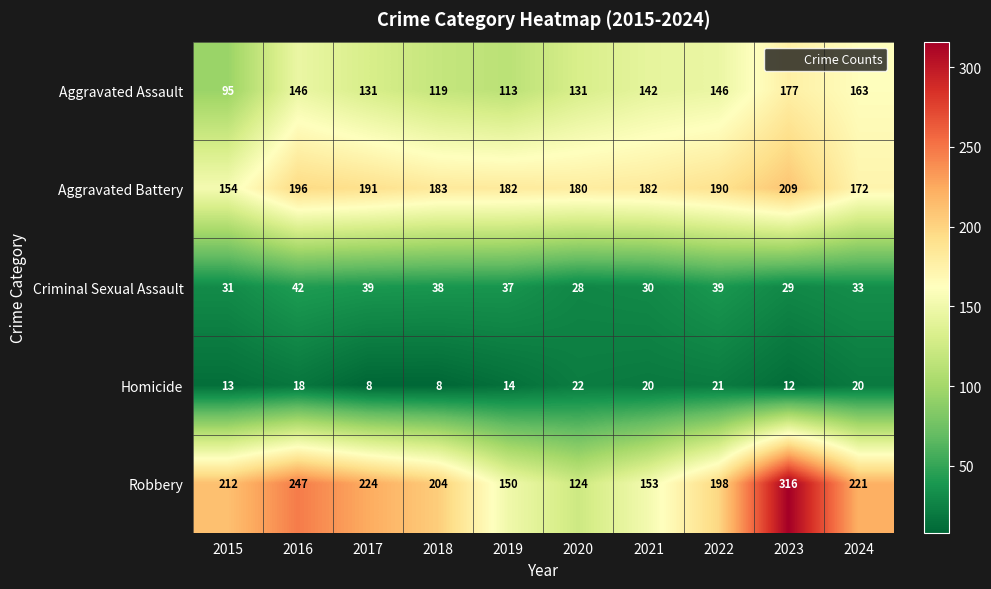

True or false: Robbery has a value of 247 at 2016.

True